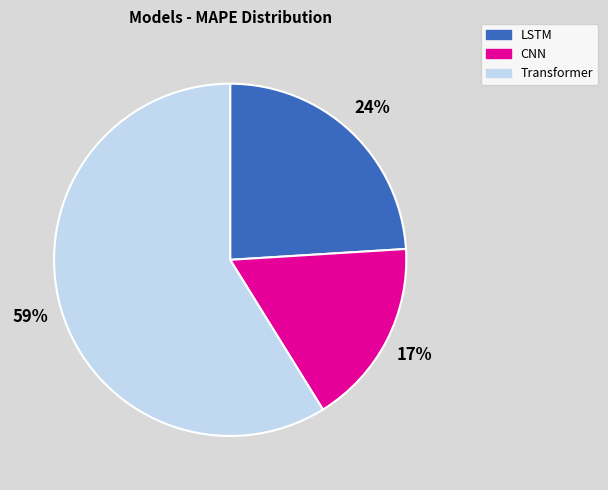

Is it true that CNN is 26% of the pie?

False